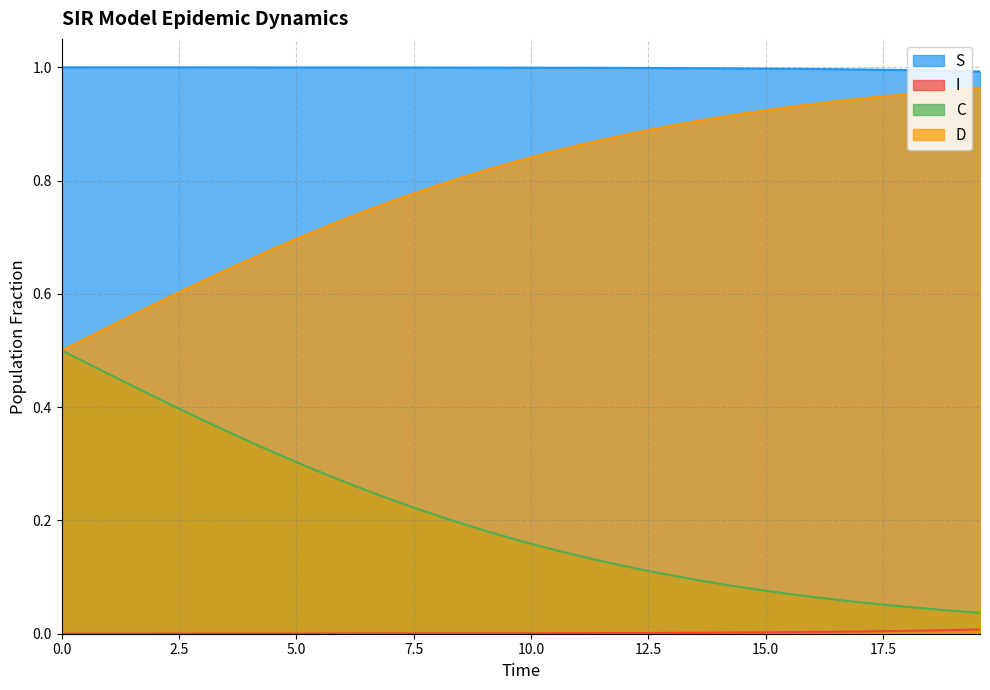

True or false: S and C intersect in this chart.

False